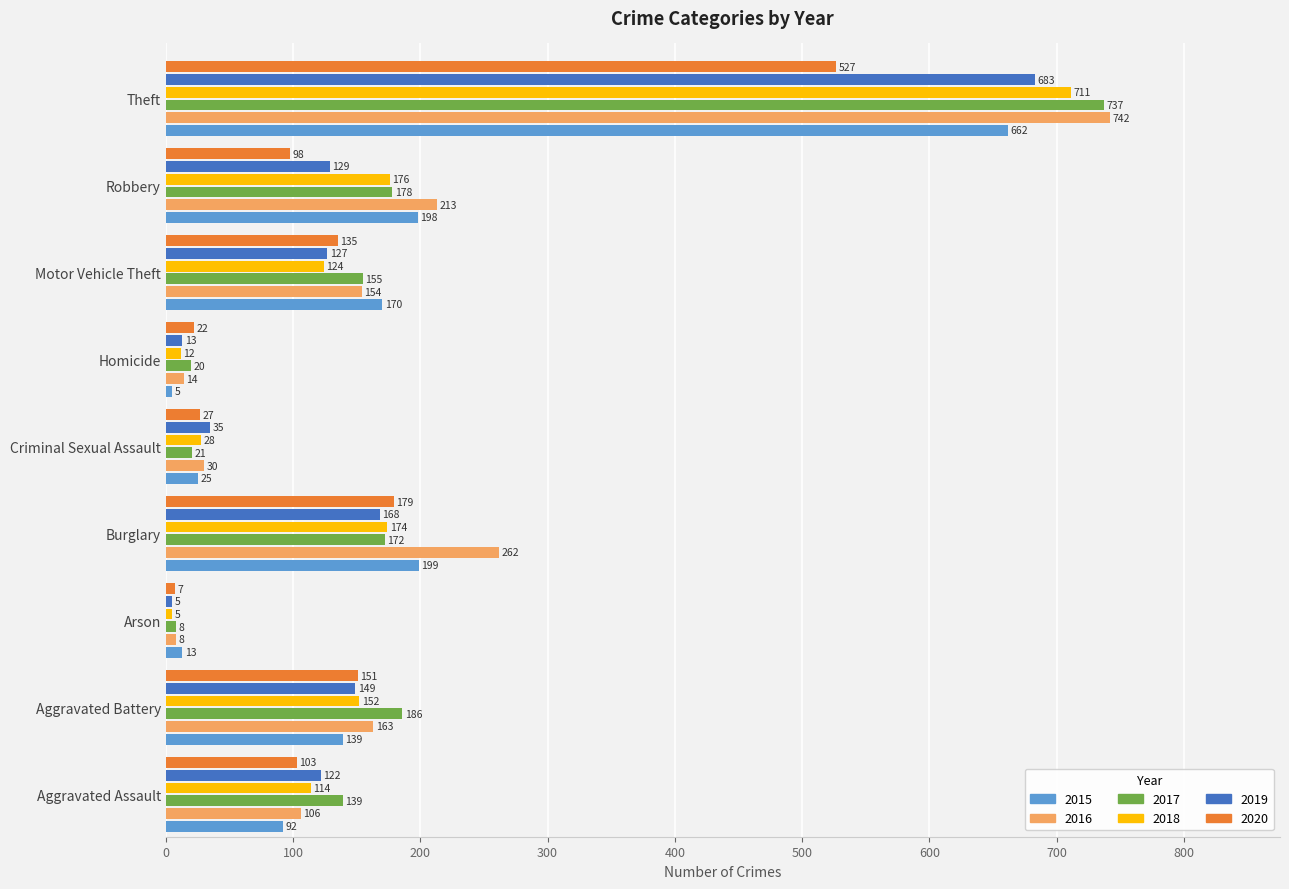

What is the spread (max minus min) of values at Aggravated Battery?

47